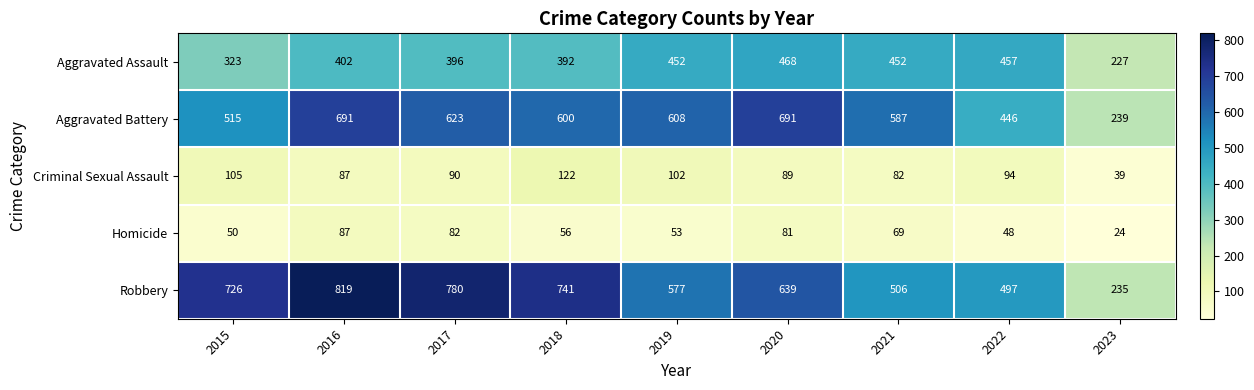

What is the average value of the Robbery series?

613